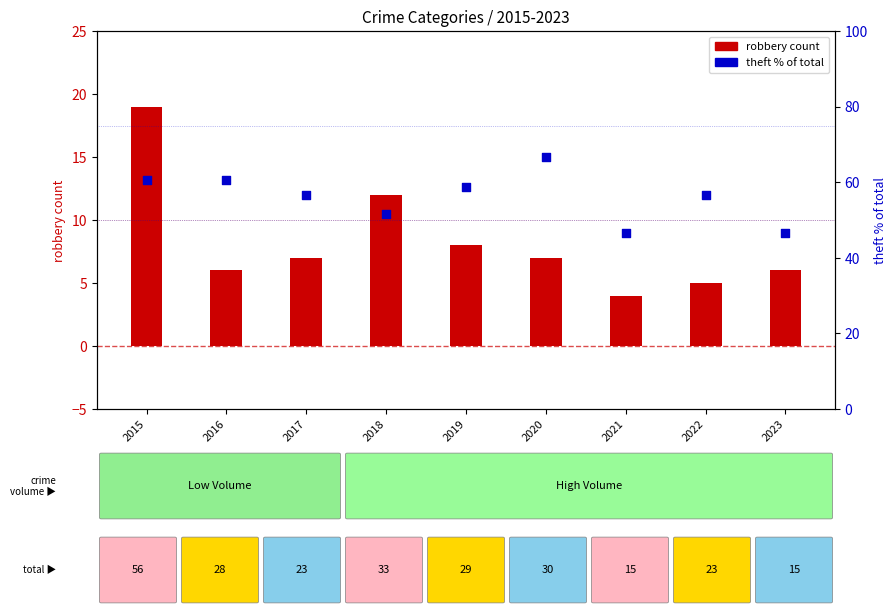

At how many categories does at least one series exceed 6?

9